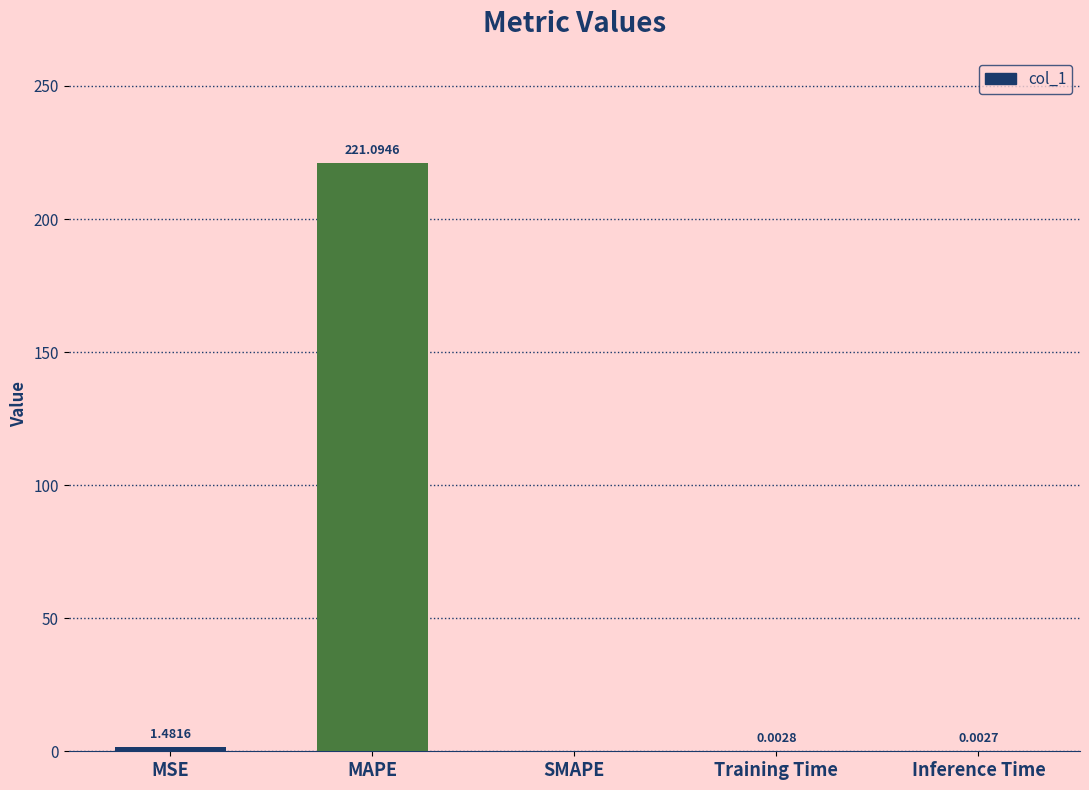

Which has a higher value, MAPE or SMAPE?

MAPE